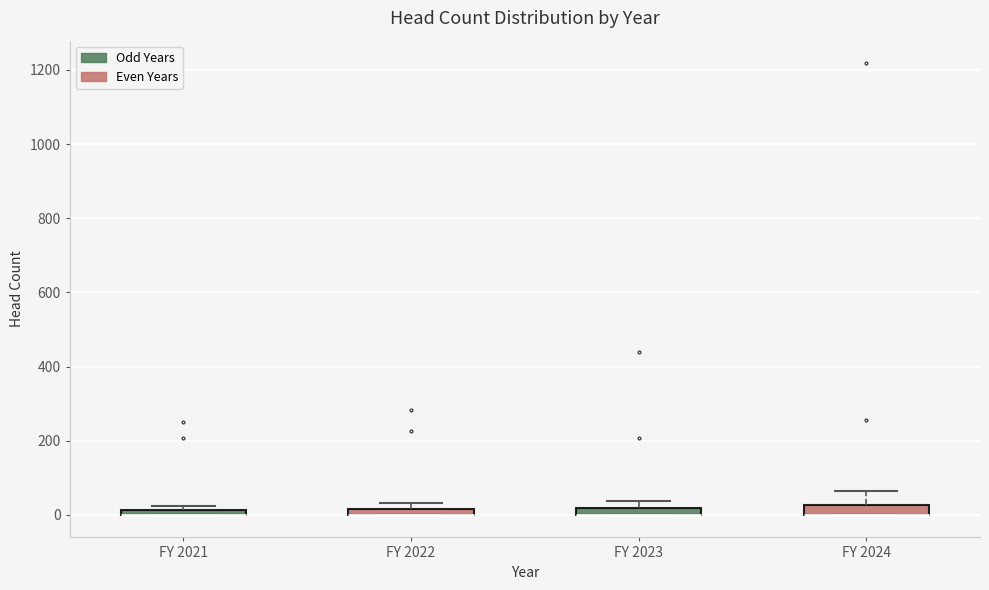

Where does the upper whisker of the box for FY 2024 end on the y-axis? The values are not printed on the chart, so give them approximately, as read against the axis.

60